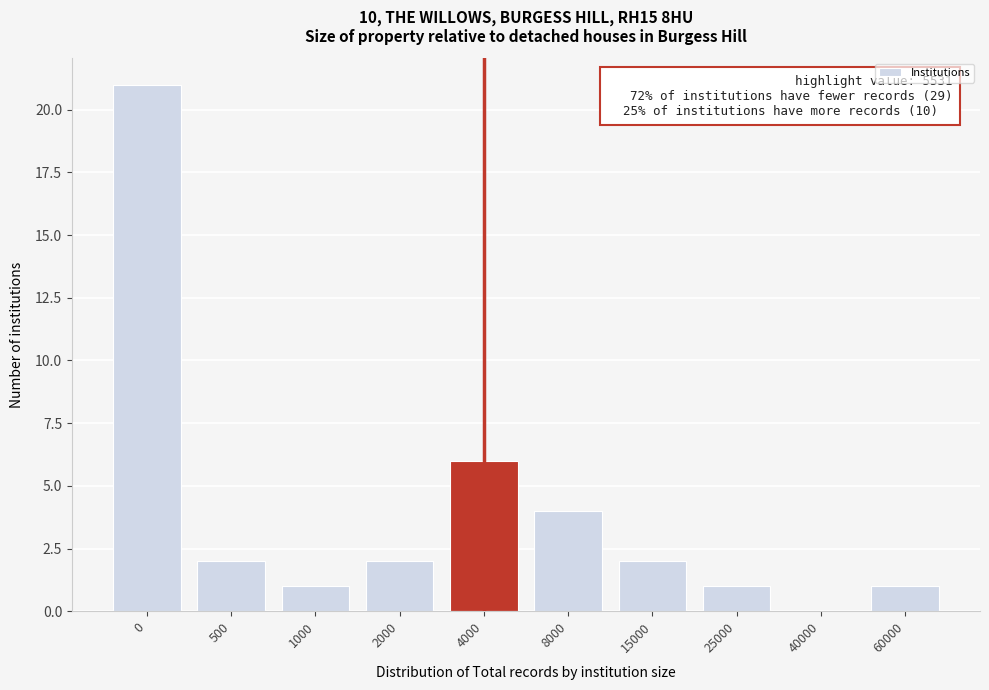

Reading right to left, list all the values displayed in this chart.

60000=1	40000=0	25000=1	15000=2	8000=4	4000=6	2000=2	1000=1	500=2	0=21